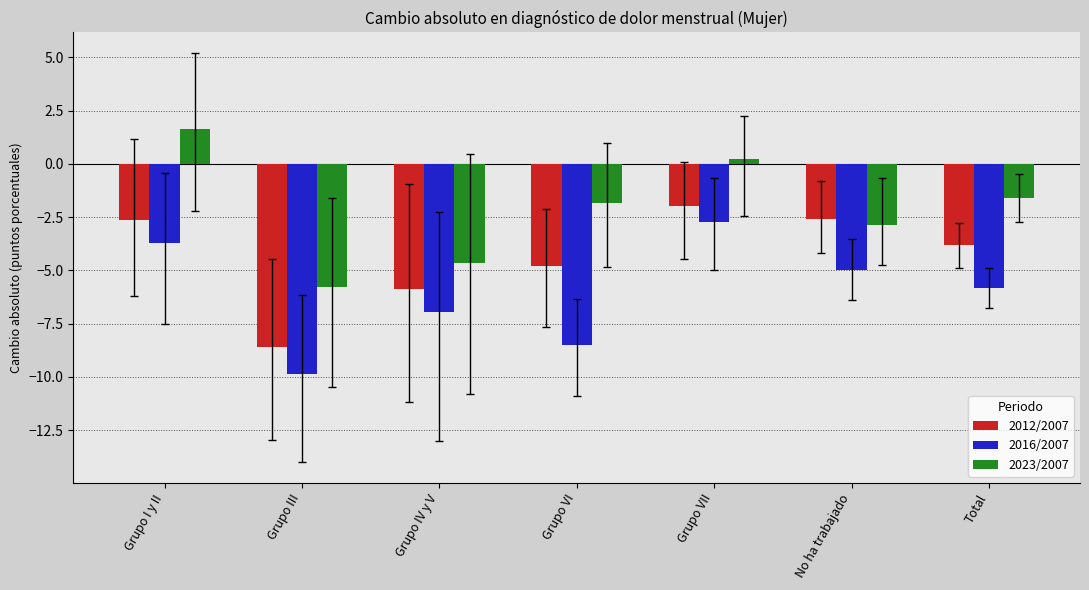

What is the label of the 1st bar from the left?

Grupo I y II